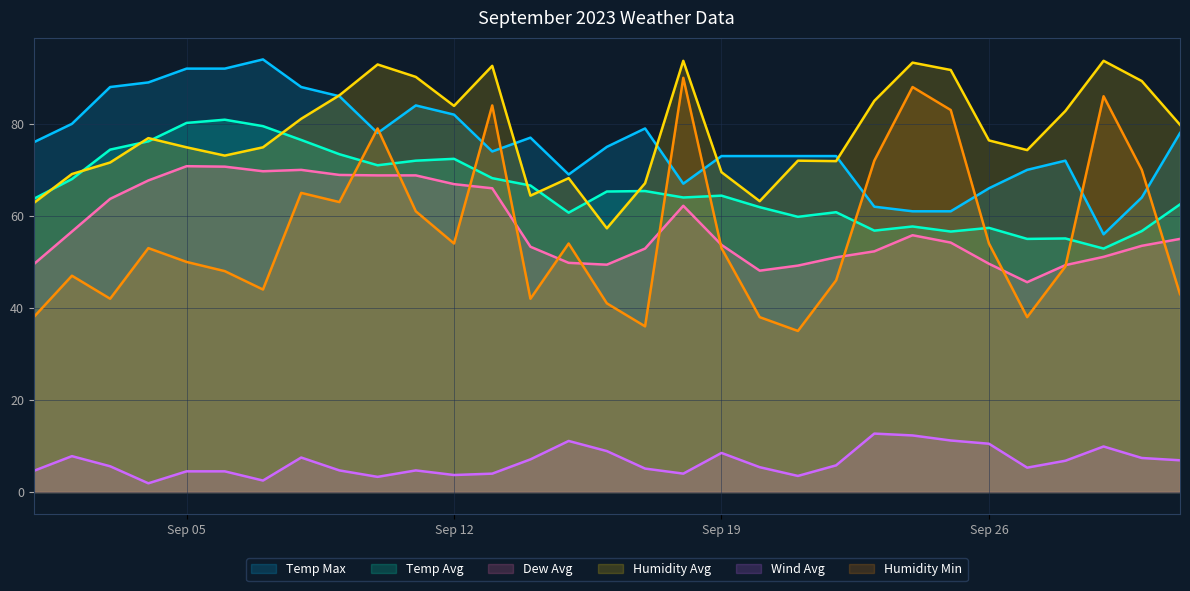

At which category does Humidity Avg reach its first local valley?

2023-09-06